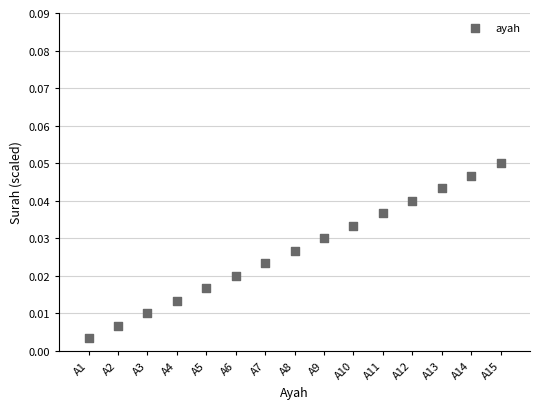

What is the range of X values (max minus min)?

14.0